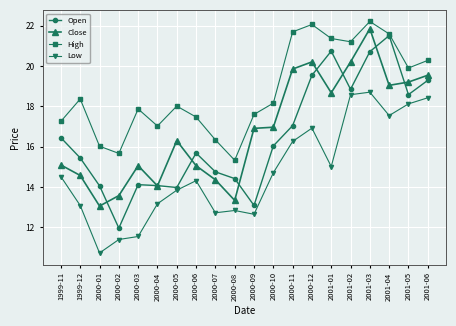

Which category has the highest value in the Low series?

2001-03